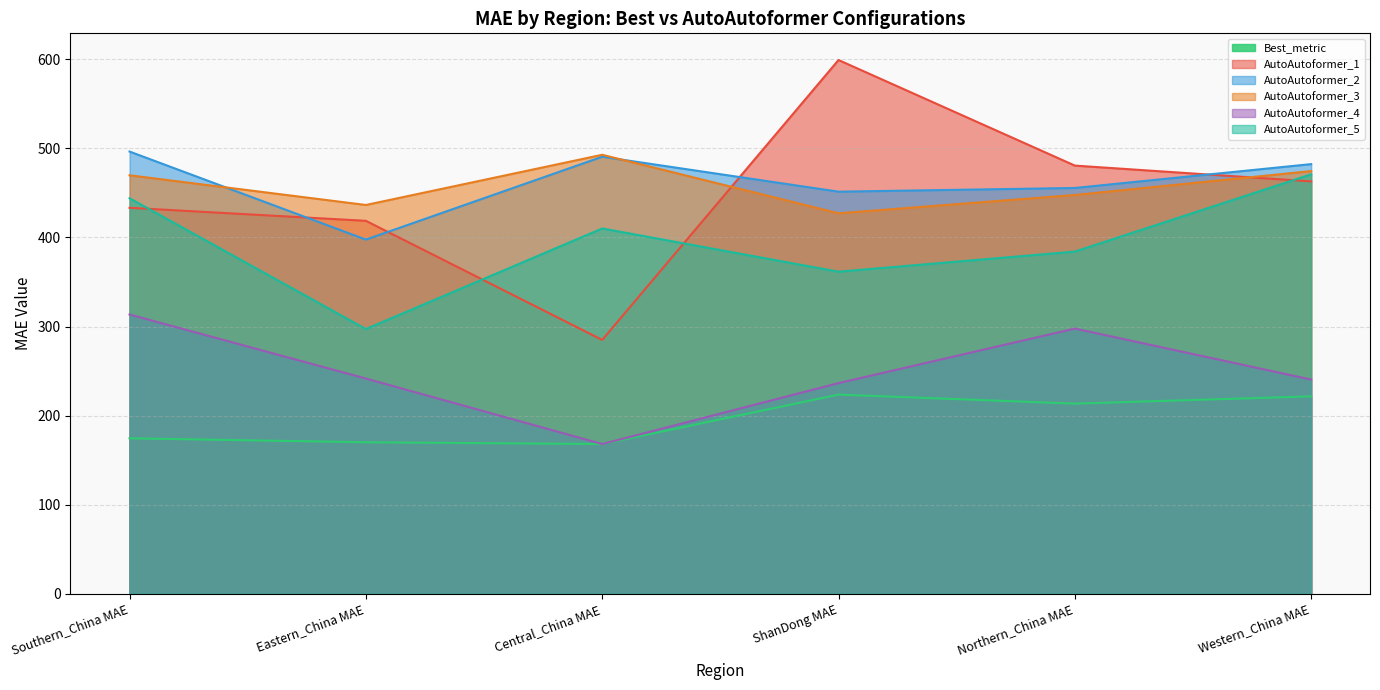

Does the chart display data point markers on the line(s)?

No